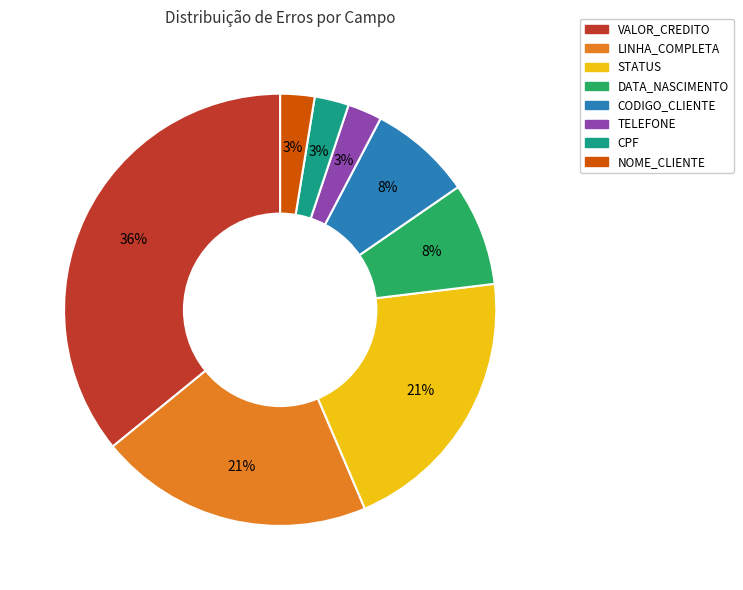

Is TELEFONE the majority of the pie?

No